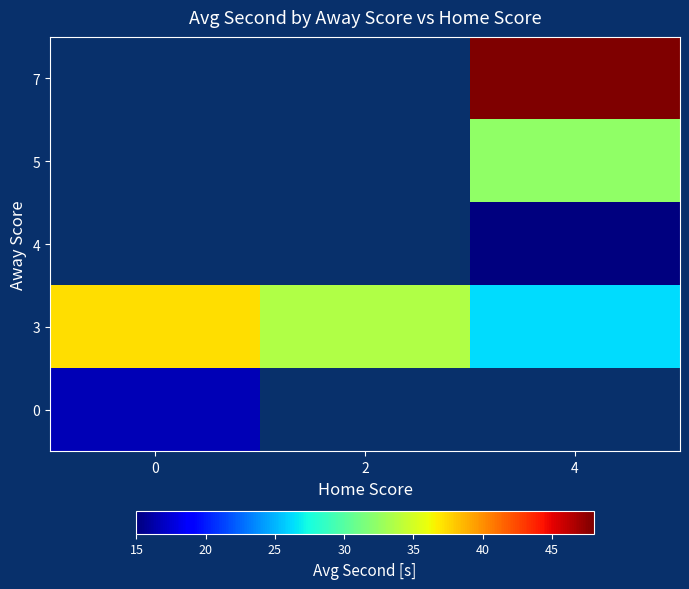

Is the value of 3 at 0 greater than the value of 4 at 2?

No